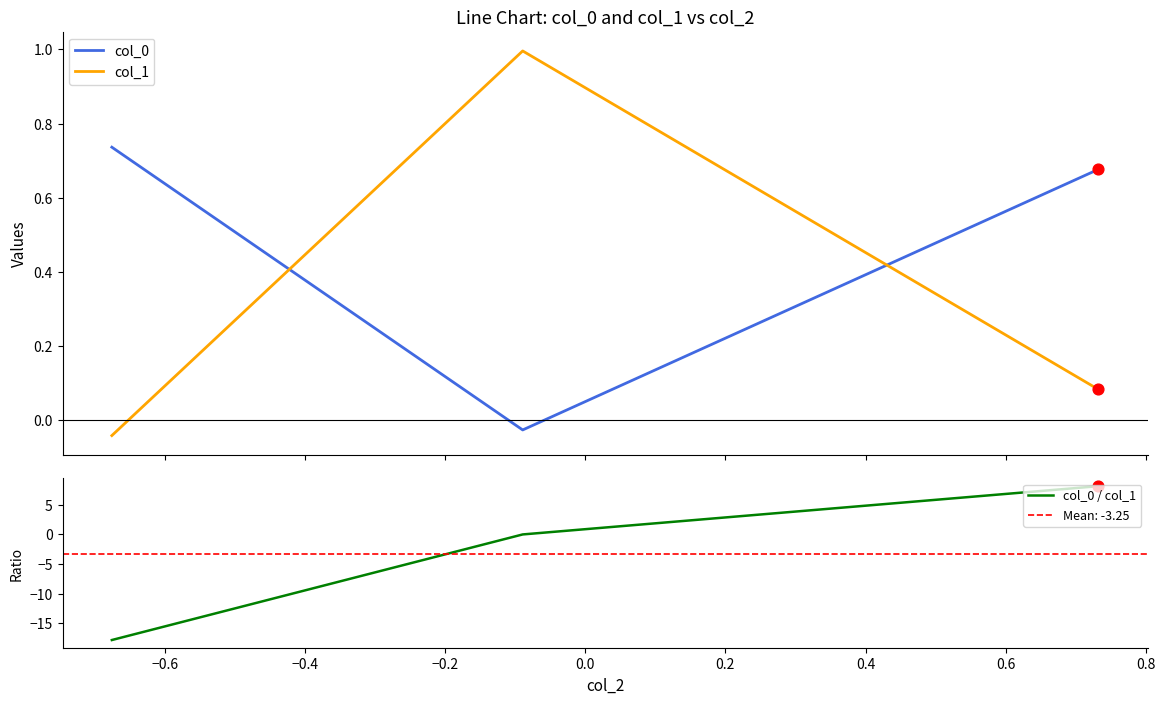

Which series contains the highest Y value?

col_0 / col_1